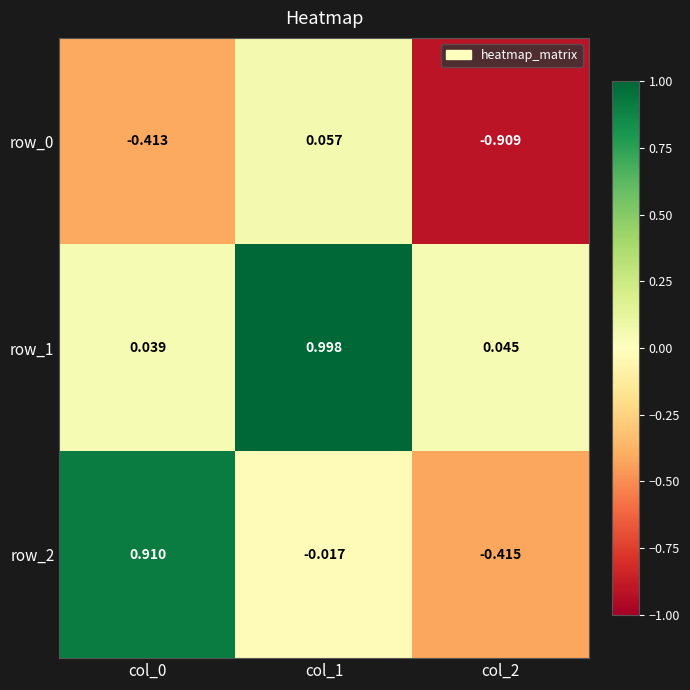

What is the sum of the row_0 values at col_0 and col_2?

-1.3